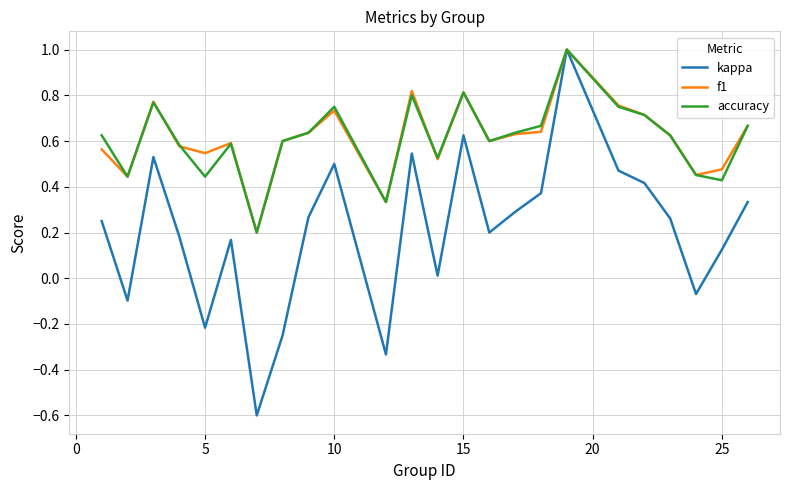

Is this an area chart (filled region under the line)?

No